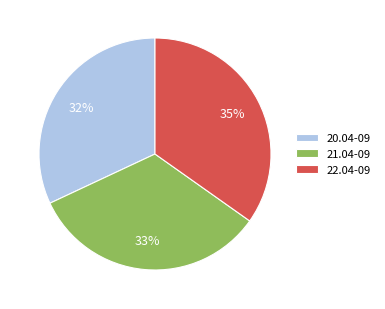

Which has a higher value, 22.04-09 or 21.04-09?

22.04-09